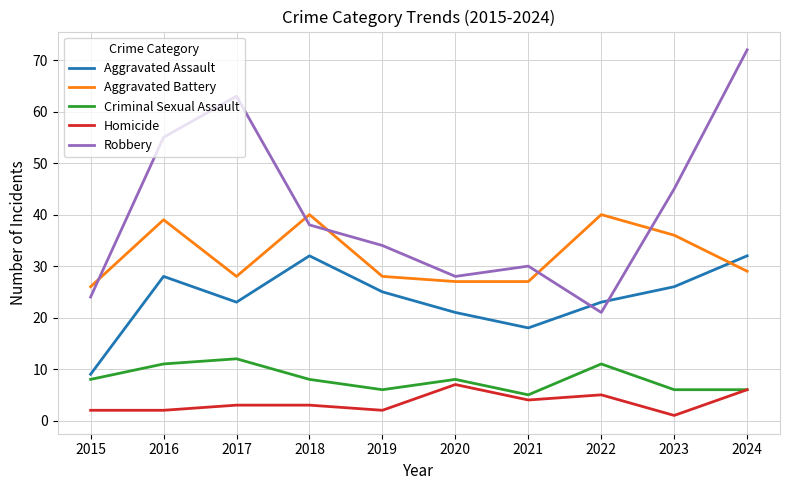

At which label does Robbery first exceed 38?

2016